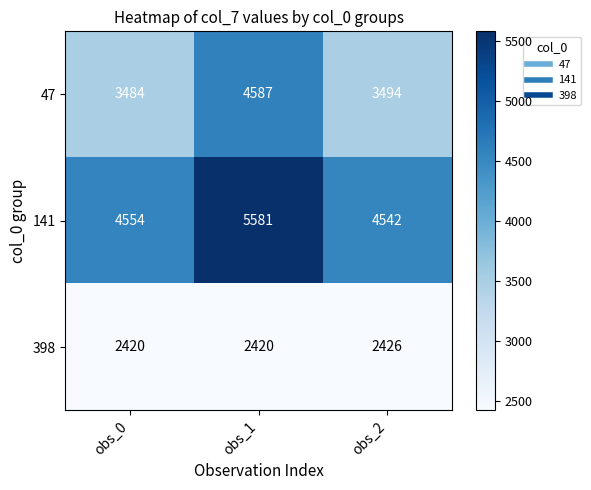

What is the total value across all series at obs_0?

10458